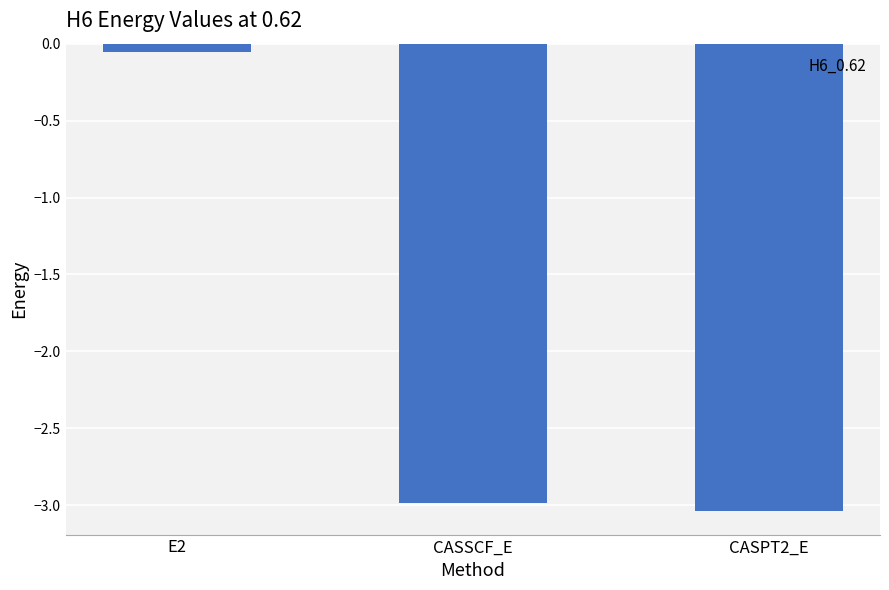

At which label does the data first exceed -2?

E2